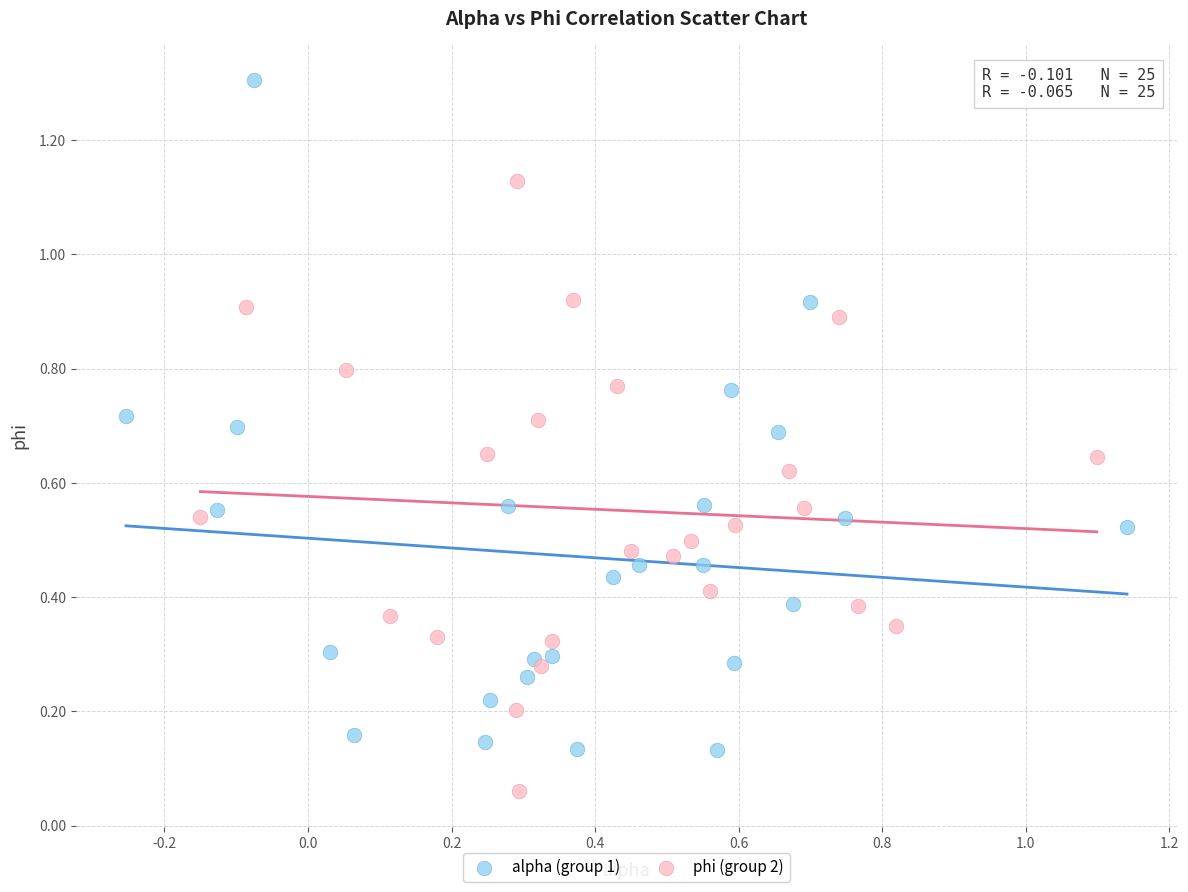

Which series has the widest spread of Y values?

alpha (group 1)